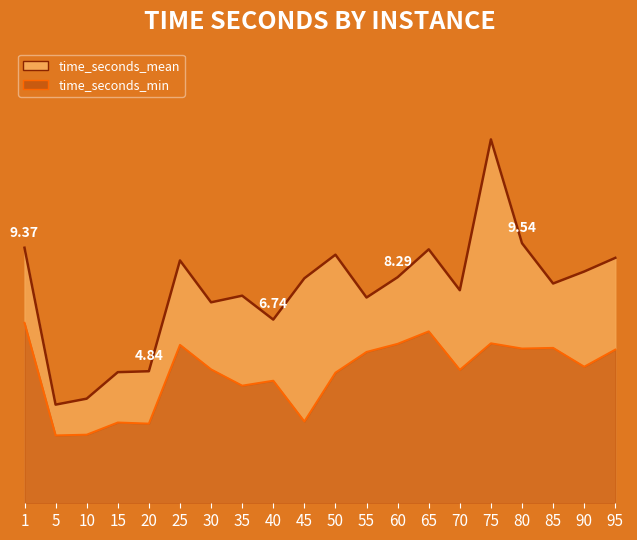

What is the maximum value shown in the chart?

13.3